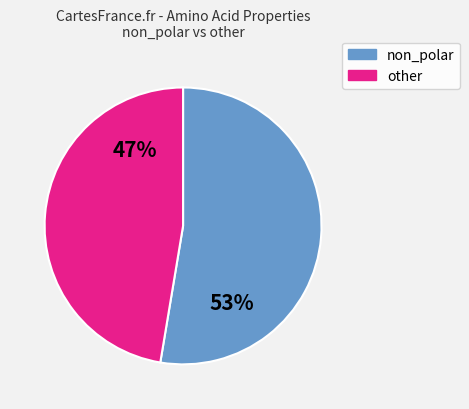

Do other and non_polar together represent more than half of the pie?

Yes